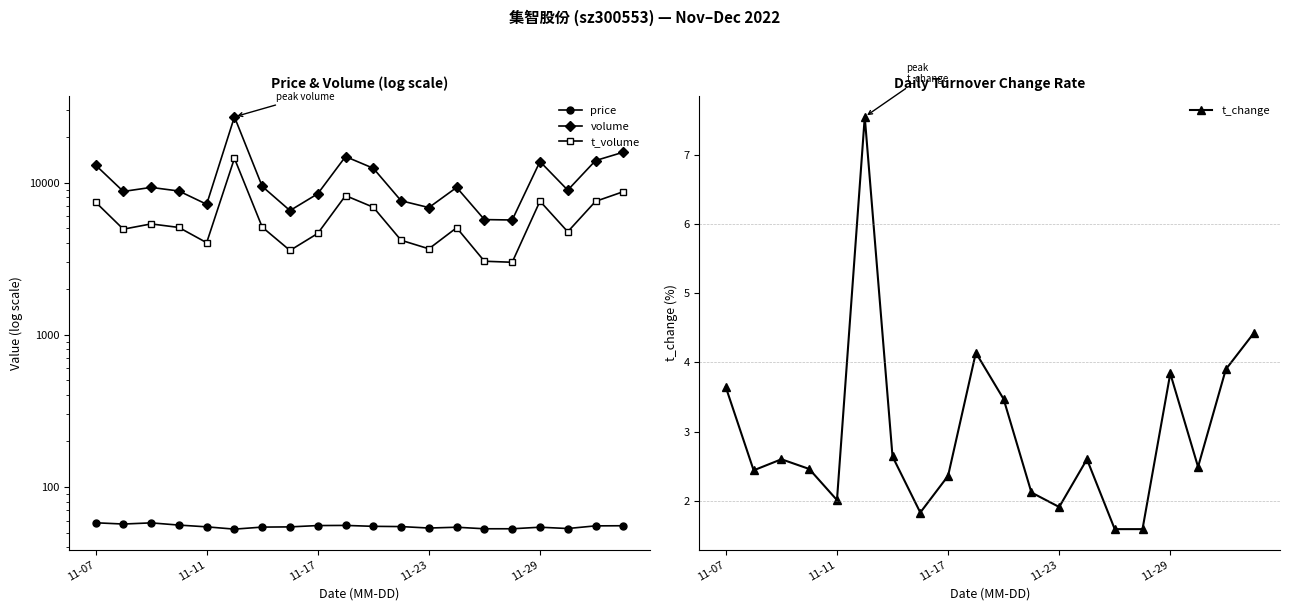

Reading left to right, list all the values displayed in this chart.

price: 58.0	56.9	57.9	56.0	54.5	52.7	54.3	54.5	55.6	55.7	55.0	54.8	53.5	54.2	53.0	53.0	54.2	53.2	55.3	55.4
volume: 13033.0	8740.0	9291.0	8796.0	7196.0	27037.0	9436.0	6544.0	8440.0	14817.0	12413.0	7590.0	6847.0	9288.0	5708.0	5674.0	13745.0	8914.0	13945.0	15833.0
t_volume: 7439.0	4936.0	5347.0	5067.0	4023.0	14433.0	5092.0	3578.0	4630.0	8207.0	6883.0	4175.0	3668.0	5046.0	3039.0	2992.0	7547.0	4748.0	7521.0	8709.0
t_change: 3.6	2.4	2.6	2.5	2.0	7.5	2.6	1.8	2.4	4.1	3.5	2.1	1.9	2.6	1.6	1.6	3.8	2.5	3.9	4.4